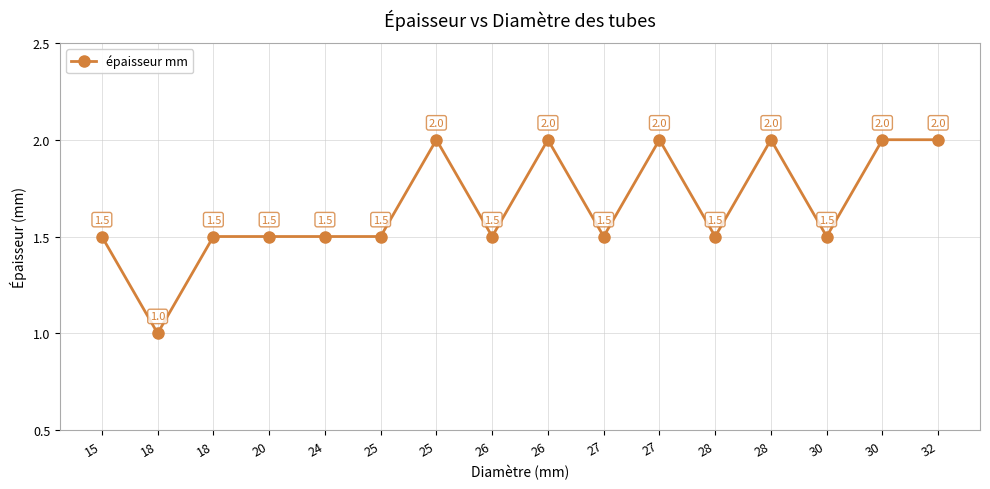

Is it true that the value at 27 is 2.4?

False